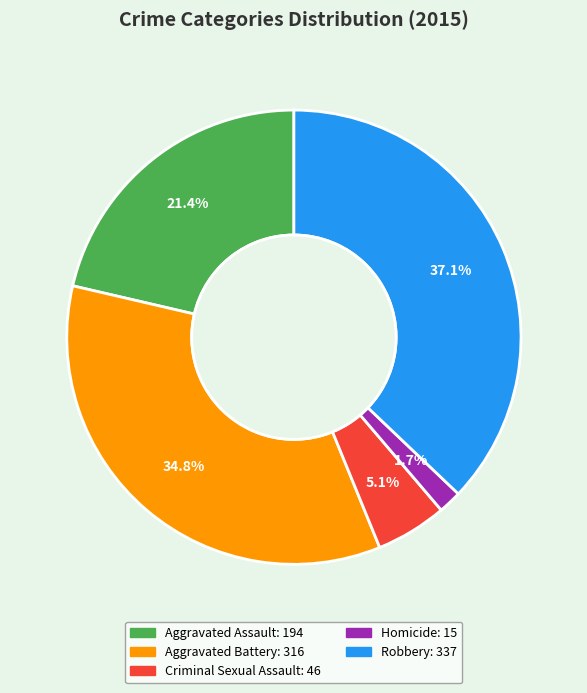

What portion of the pie excludes Aggravated Assault?

78.6%